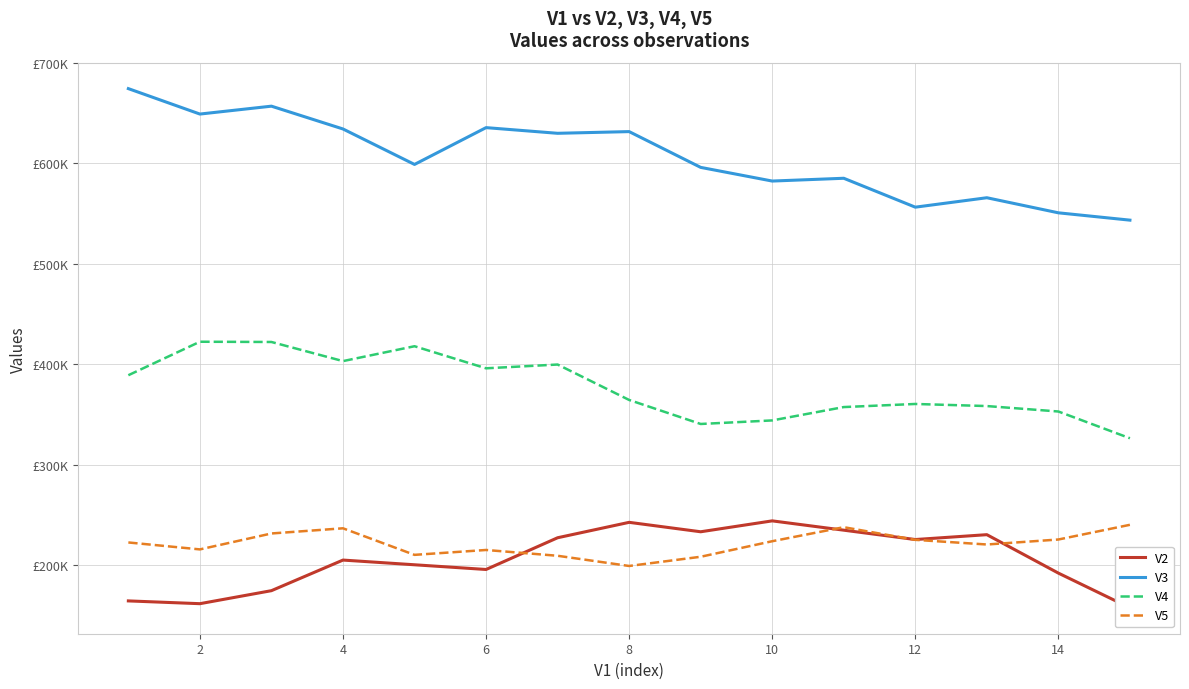

The value of V2 at 8 is 122537.3. True or false?

False